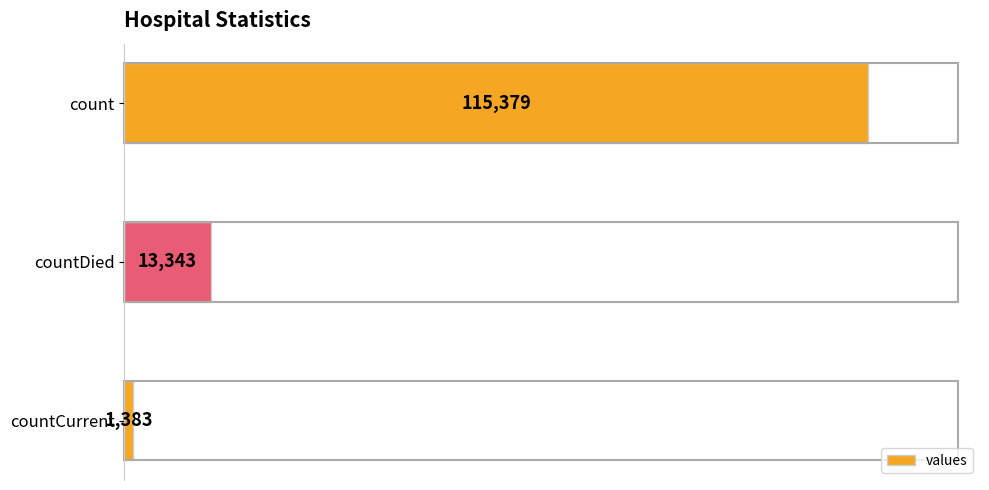

Rank the categories by value from lowest to highest.

countCurrent, countDied, count